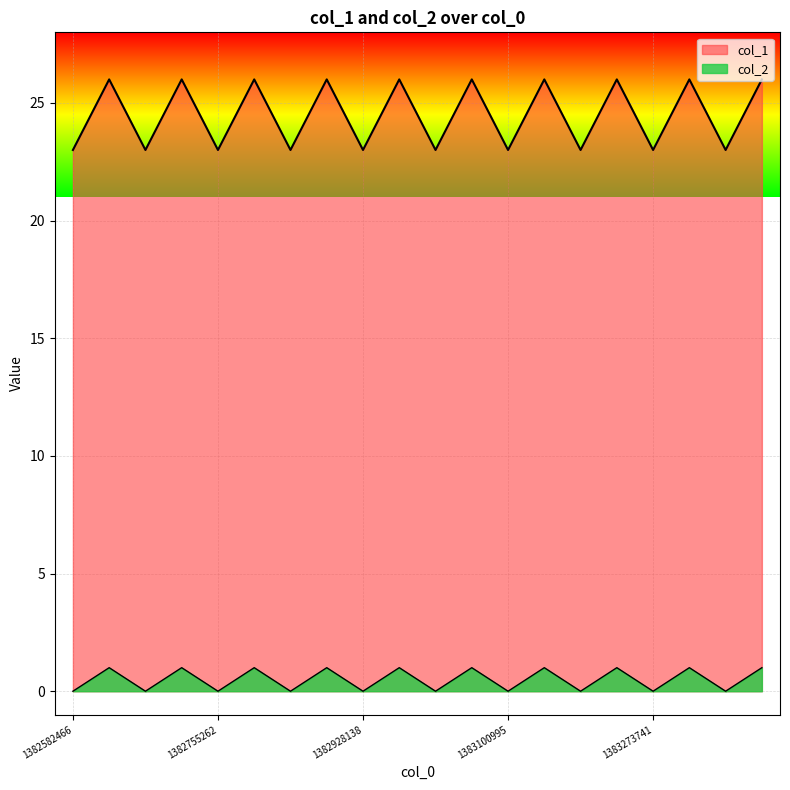

The value of col_1 at 1383187334 is 23. True or false?

True